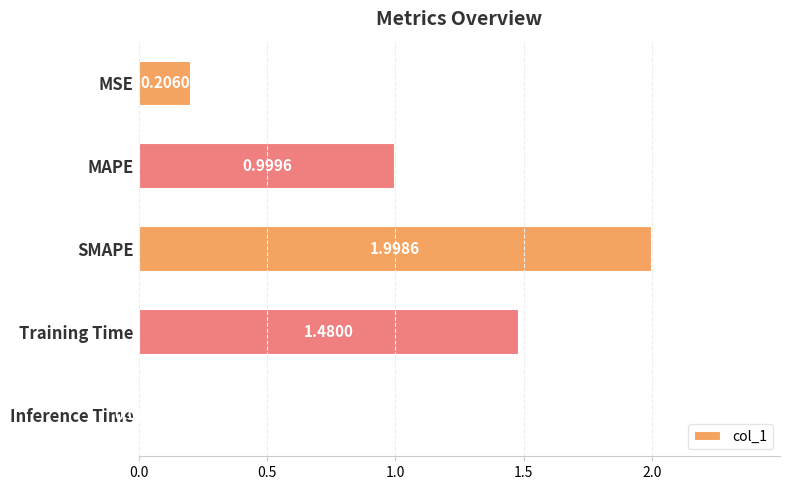

Rank the categories by value from highest to lowest.

SMAPE, Training Time, MAPE, MSE, Inference Time